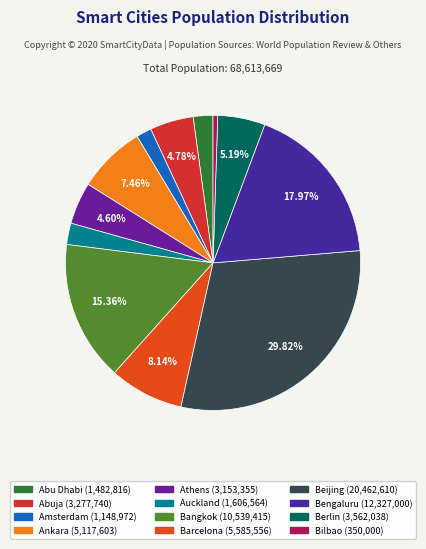

Count the number of slices in the pie.

12